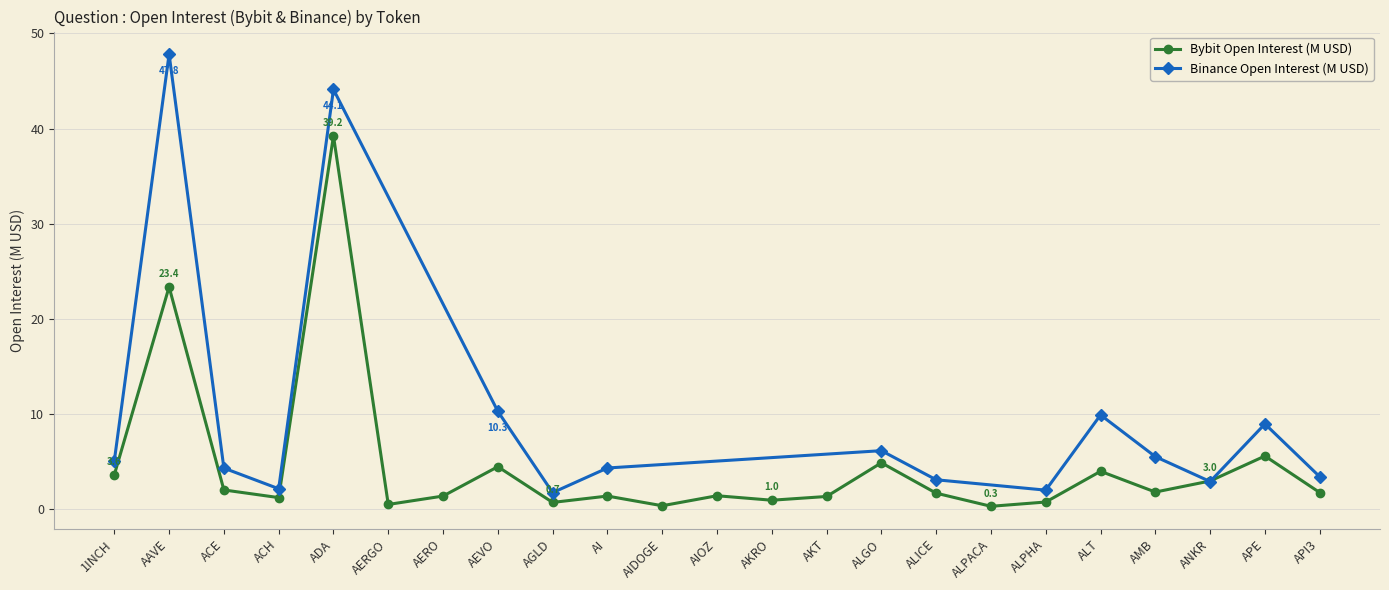

At which label does the data first exceed 1?

1INCH